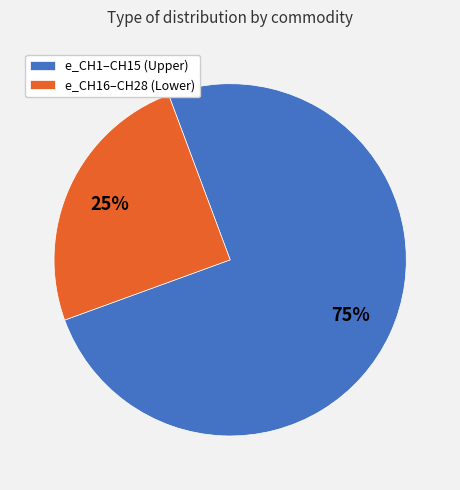

What is the largest slice in the pie chart?

e_CH1–CH15 (Upper)